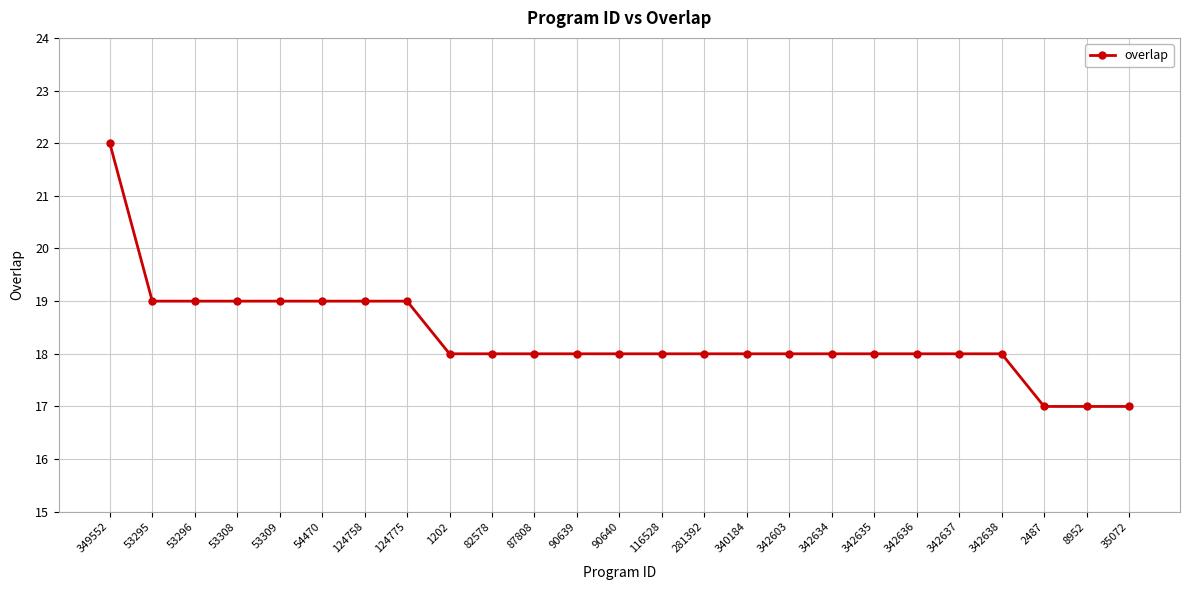

What is the difference between the maximum and second lowest values?

5